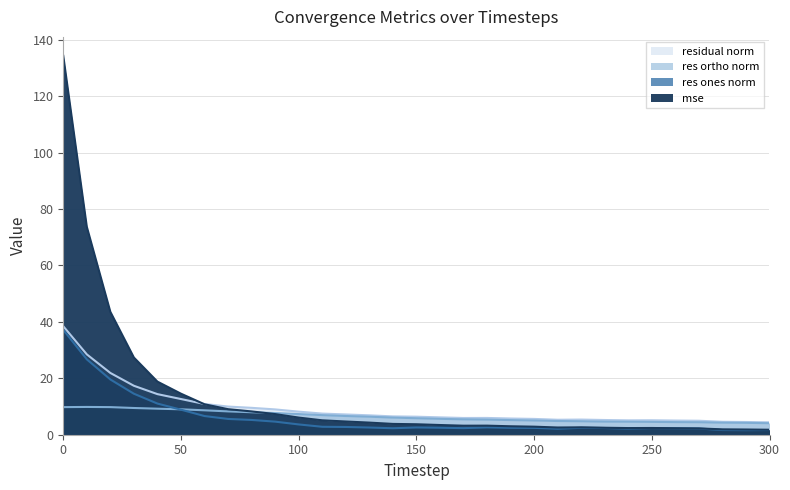

List the labels in order of residual_norm value, smallest first.

300, 290, 280, 270, 260, 240, 250, 230, 210, 220, 200, 190, 170, 180, 160, 150, 140, 130, 120, 110, 100, 90, 80, 70, 60, 50, 40, 30, 20, 10, 0